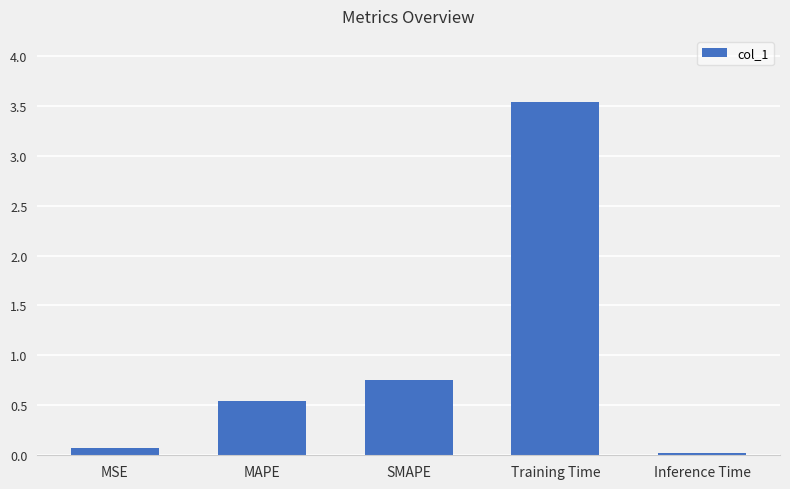

What is the average value?

1.0